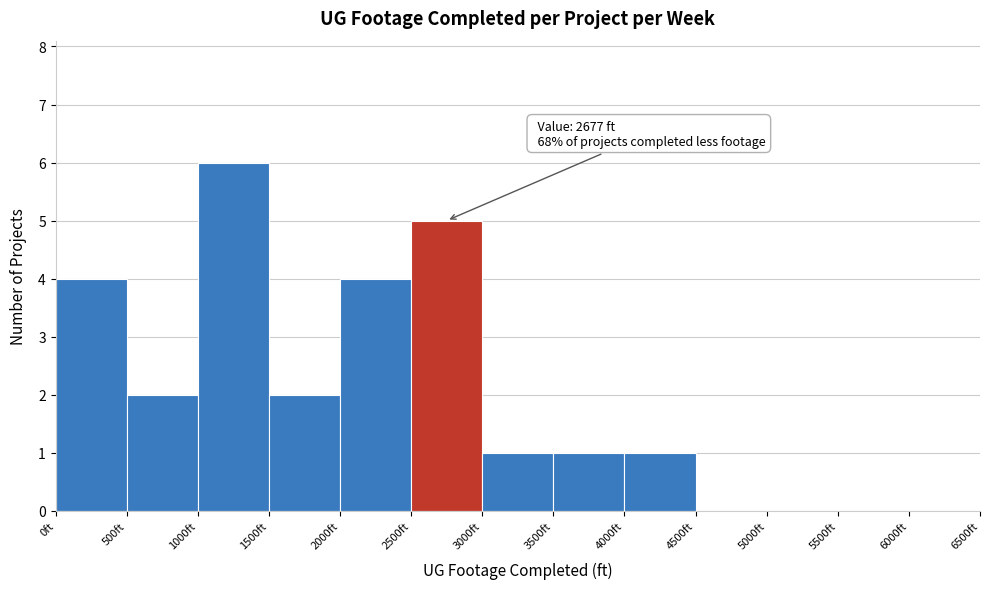

Over which range of the x-axis is the bar tallest?

1000 to 1500